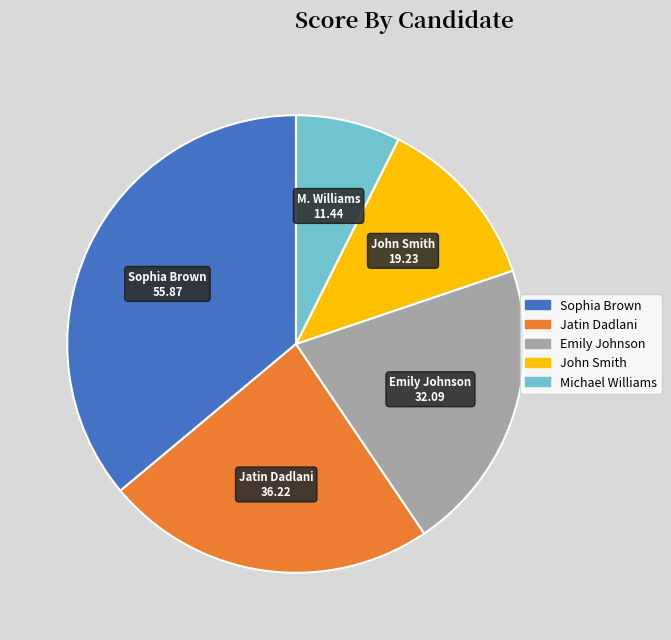

The Michael Williams slice represents 7% of the pie. True or false?

True